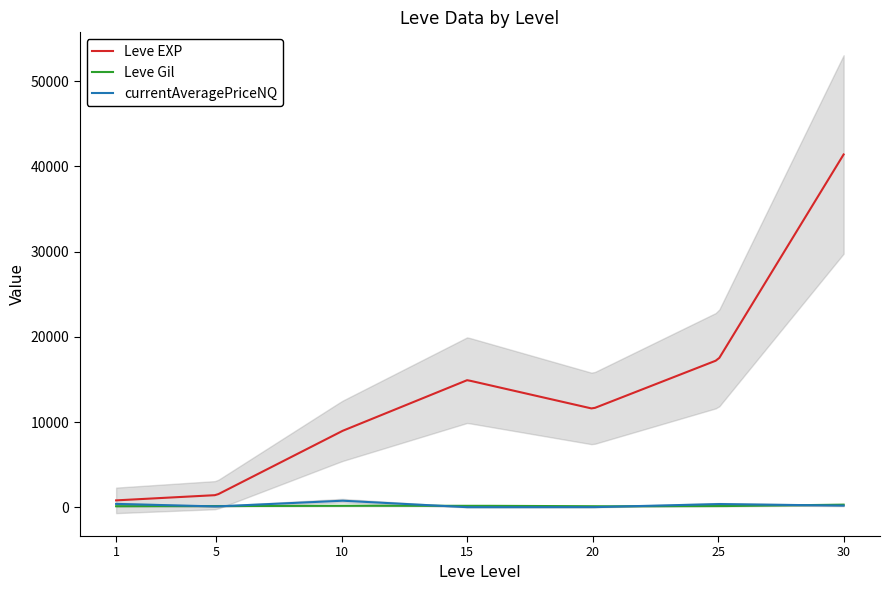

Reading left to right, extract all data points from this chart.

Leve EXP: 1=800.0	5=1420.0	10=8930.0	15=14920.0	20=11560.0	25=17310.0	30=41410.0
Leve Gil: 1=113.0	5=140.0	10=168.0	15=172.0	20=101.0	25=126.0	30=296.0
currentAveragePriceNQ: 1=386.9	5=87.9	10=764.9	15=0.0	20=0.0	25=370.2	30=184.0